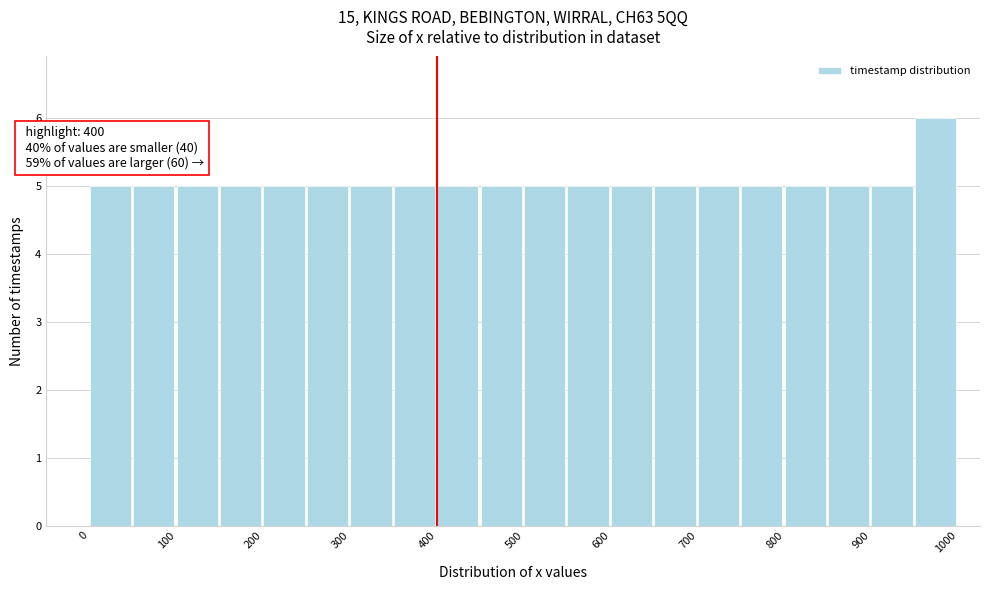

Over which range of the x-axis is the bar tallest?

950 to 1000